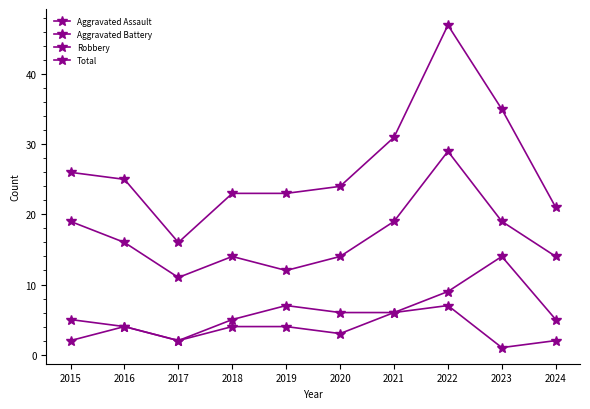

What is the difference between the Total values at 2017 and 2019?

7